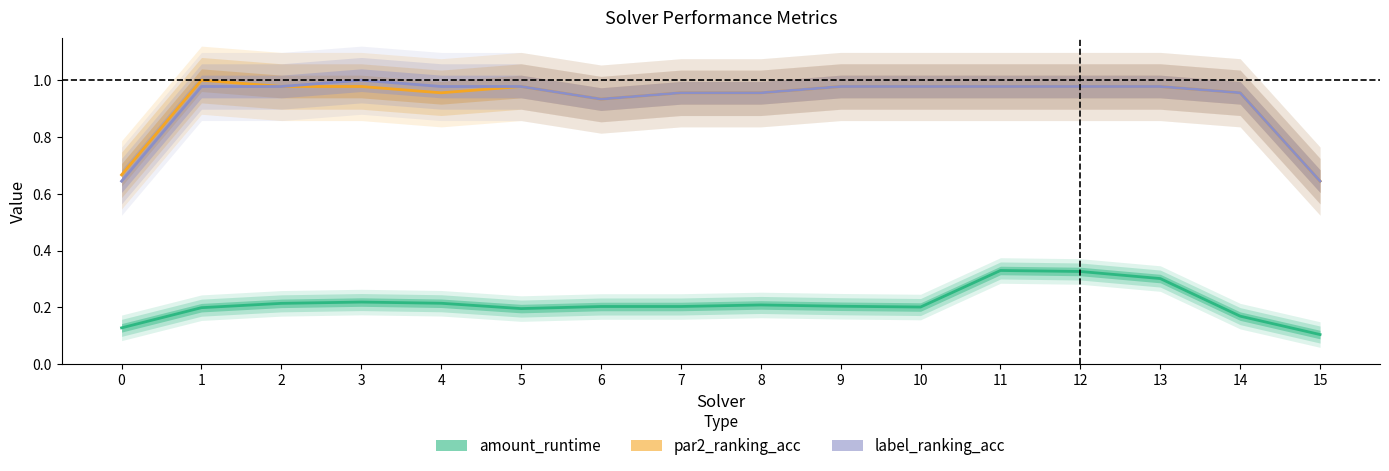

True or false: label_ranking_acc and amount_runtime intersect in this chart.

False